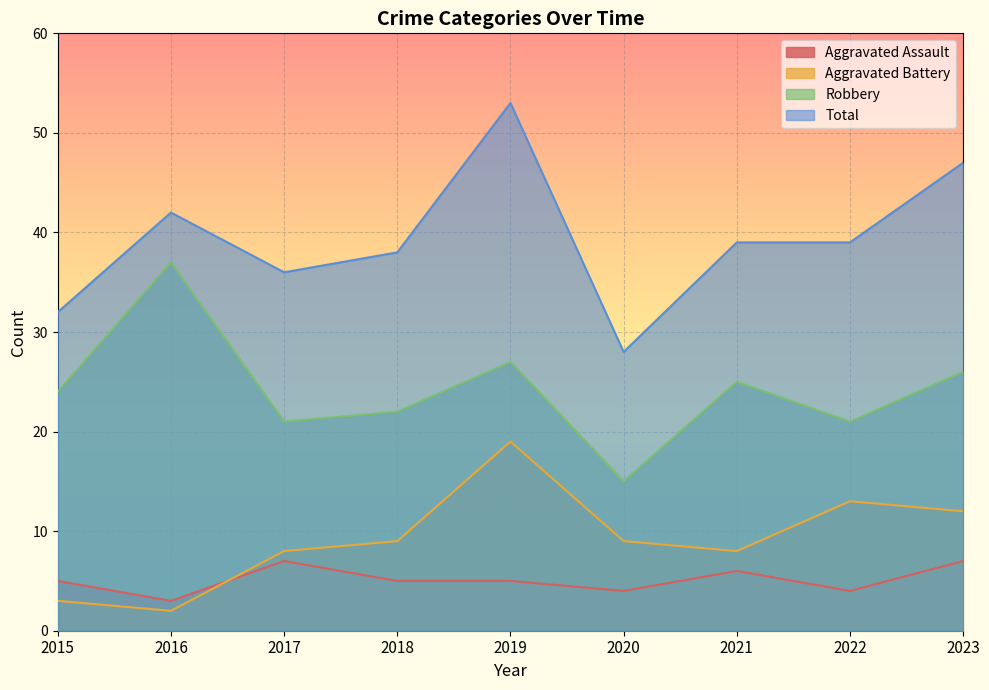

Which series changed the most between 2016 and 2021?

Robbery